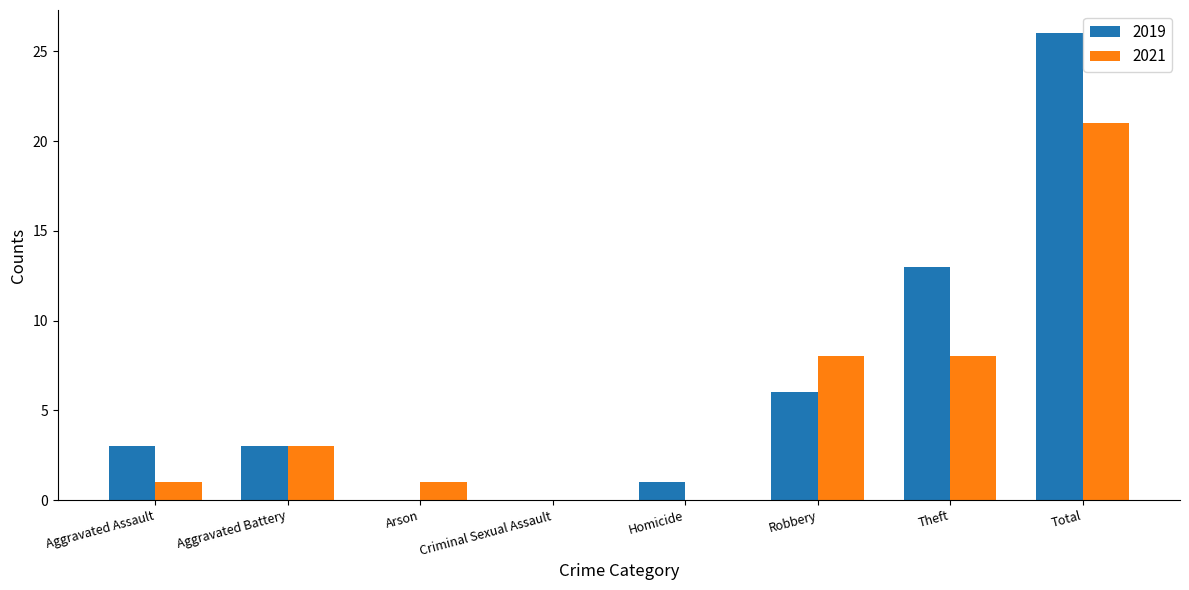

What is the difference between the 2019 values at Criminal Sexual Assault and Theft?

13